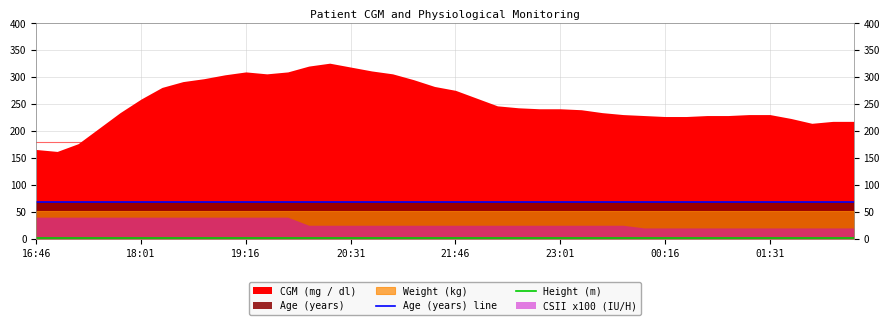

True or false: Height (m) has a value of 1.6 at 16.

True